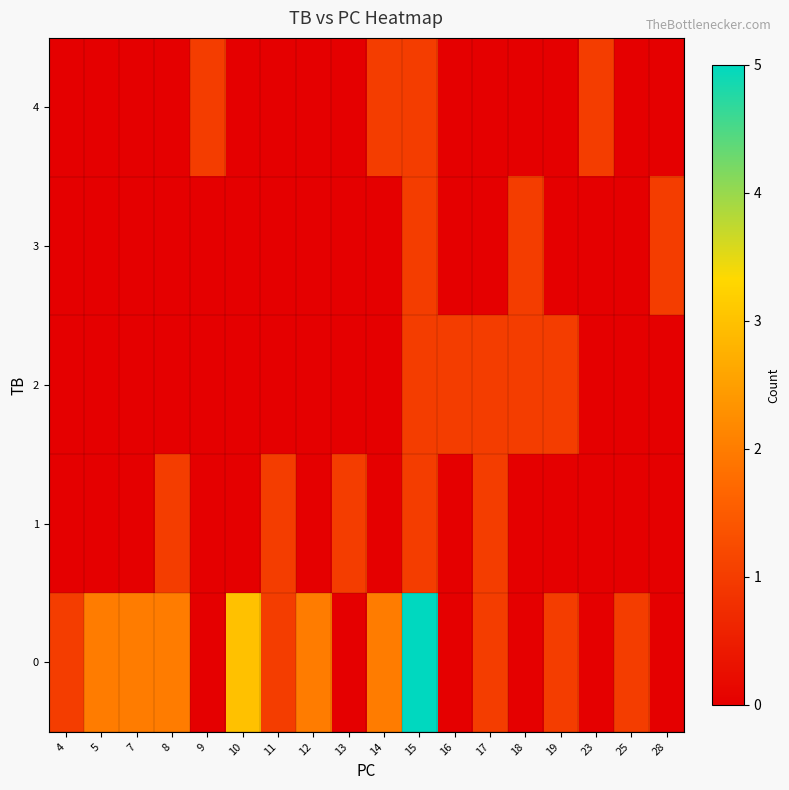

Reading left to right, transcribe all the data shown in this chart.

0: 4=1	5=2	7=2	8=2	9=0	10=3	11=1	12=2	13=0	14=2	15=5	16=0	17=1	18=0	19=1	23=0	25=1	28=0
1: 4=0	5=0	7=0	8=1	9=0	10=0	11=1	12=0	13=1	14=0	15=1	16=0	17=1	18=0	19=0	23=0	25=0	28=0
2: 4=0	5=0	7=0	8=0	9=0	10=0	11=0	12=0	13=0	14=0	15=1	16=1	17=1	18=1	19=1	23=0	25=0	28=0
3: 4=0	5=0	7=0	8=0	9=0	10=0	11=0	12=0	13=0	14=0	15=1	16=0	17=0	18=1	19=0	23=0	25=0	28=1
4: 4=0	5=0	7=0	8=0	9=1	10=0	11=0	12=0	13=0	14=1	15=1	16=0	17=0	18=0	19=0	23=1	25=0	28=0